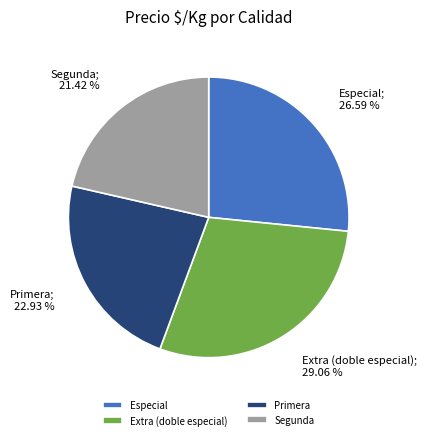

To the nearest percent, what percentage of the pie is Extra (doble especial)?

29%